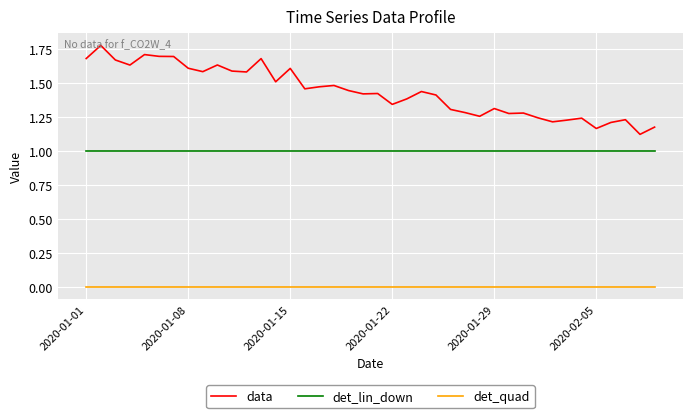

True or false: det_quad and det_lin_down intersect in this chart.

False